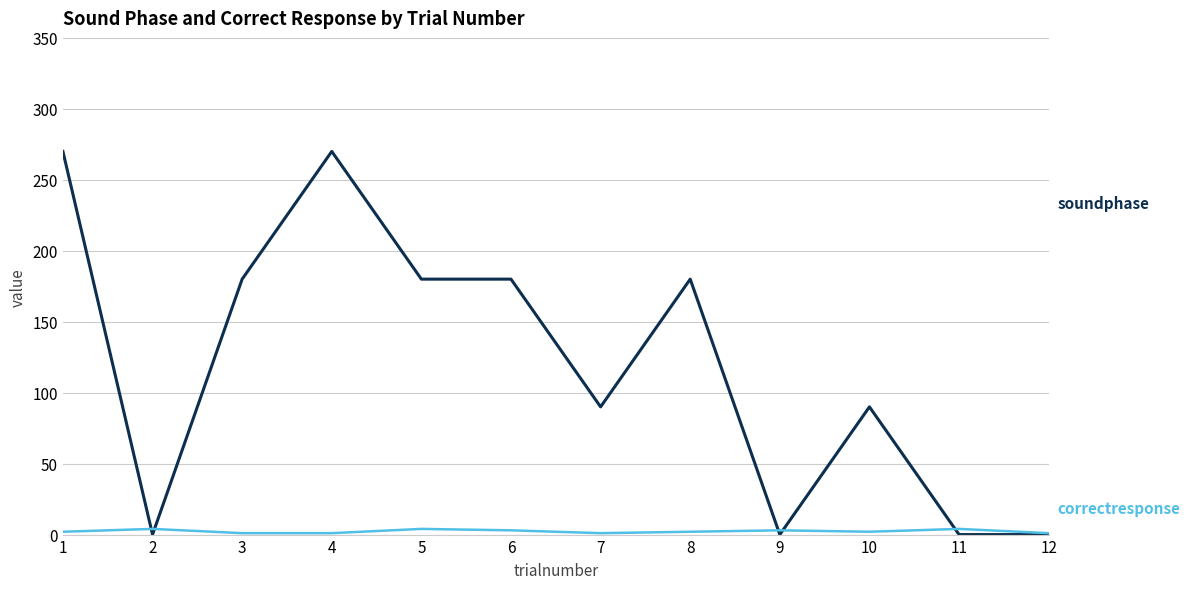

What is the greatest value displayed?

270